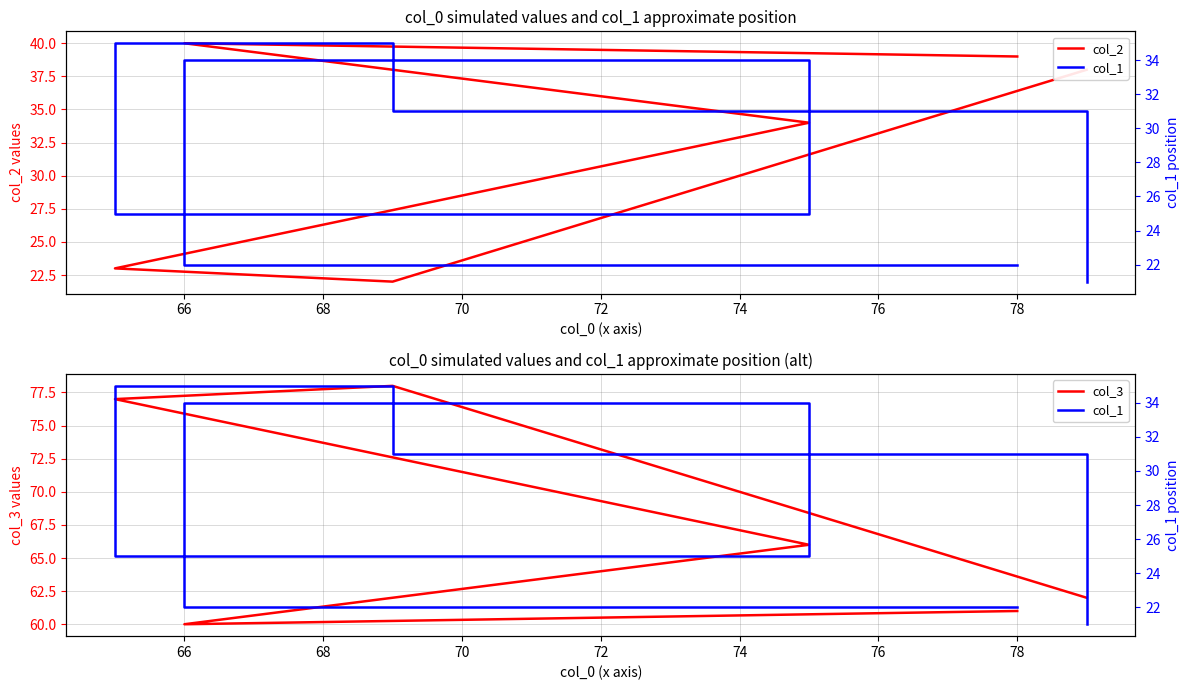

What is the value of the col_1 point at the 5th from the left?

31